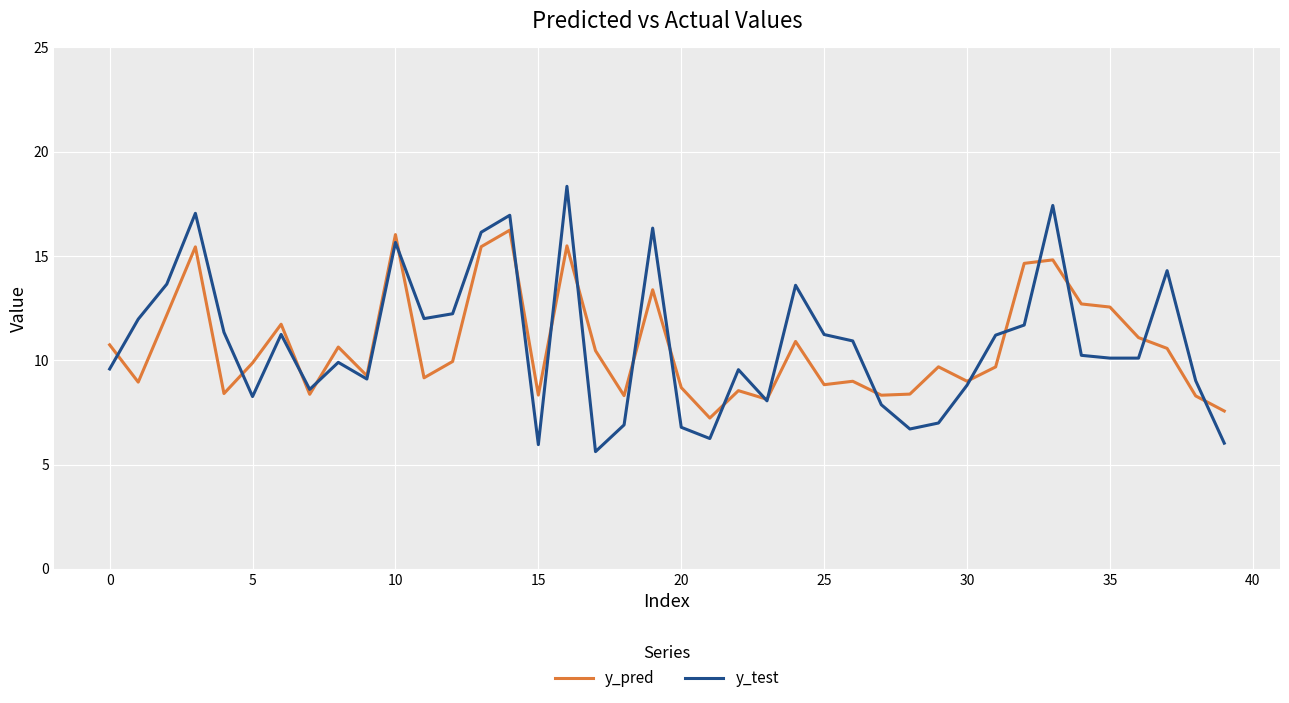

What is the maximum value shown in the chart?

18.3